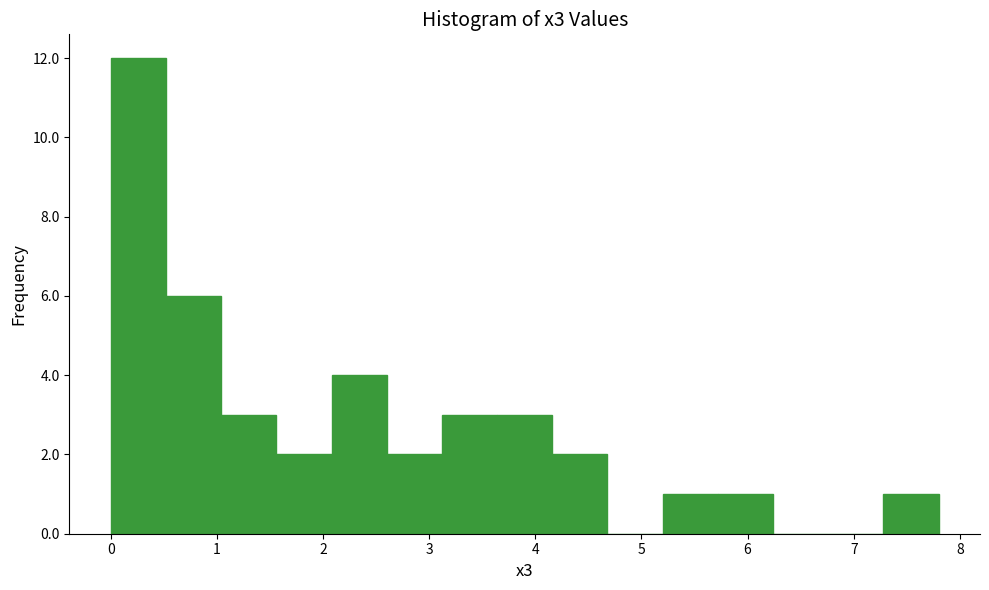

Reading left to right, transcribe this chart: for each bar, give the range it covers on the x-axis and its height. Neither the bar edges nor the heights are printed on the chart, so give them approximately, as read against the axes.

0.00 to 0.52: 12
0.52 to 1.04: 6
1.04 to 1.56: 3
1.56 to 2.08: 2
2.08 to 2.60: 4
2.60 to 3.12: 2
3.12 to 3.64: 3
3.64 to 4.16: 3
4.16 to 4.68: 2
4.68 to 5.20: 0
5.20 to 5.72: 1
5.72 to 6.24: 1
6.24 to 6.76: 0
6.76 to 7.28: 0
7.28 to 7.80: 1